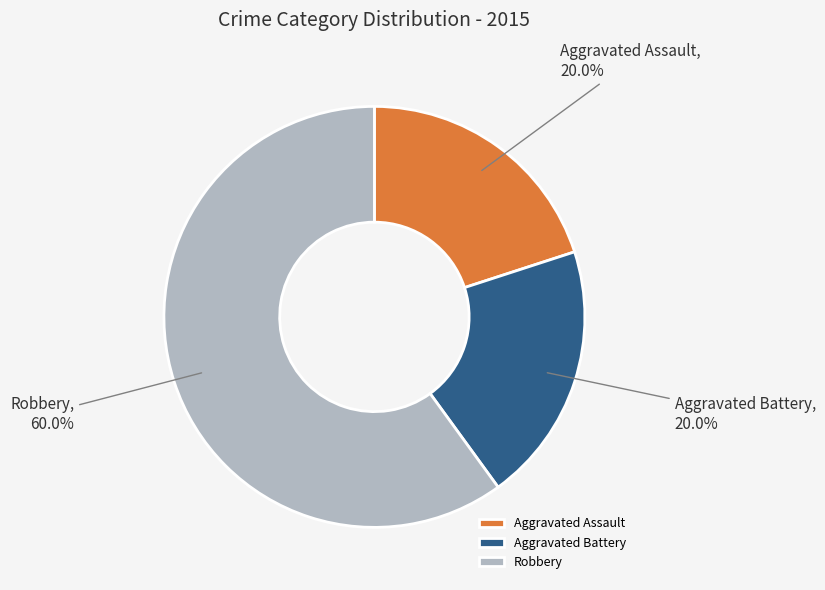

Does Aggravated Assault account for over 50% of the chart?

No